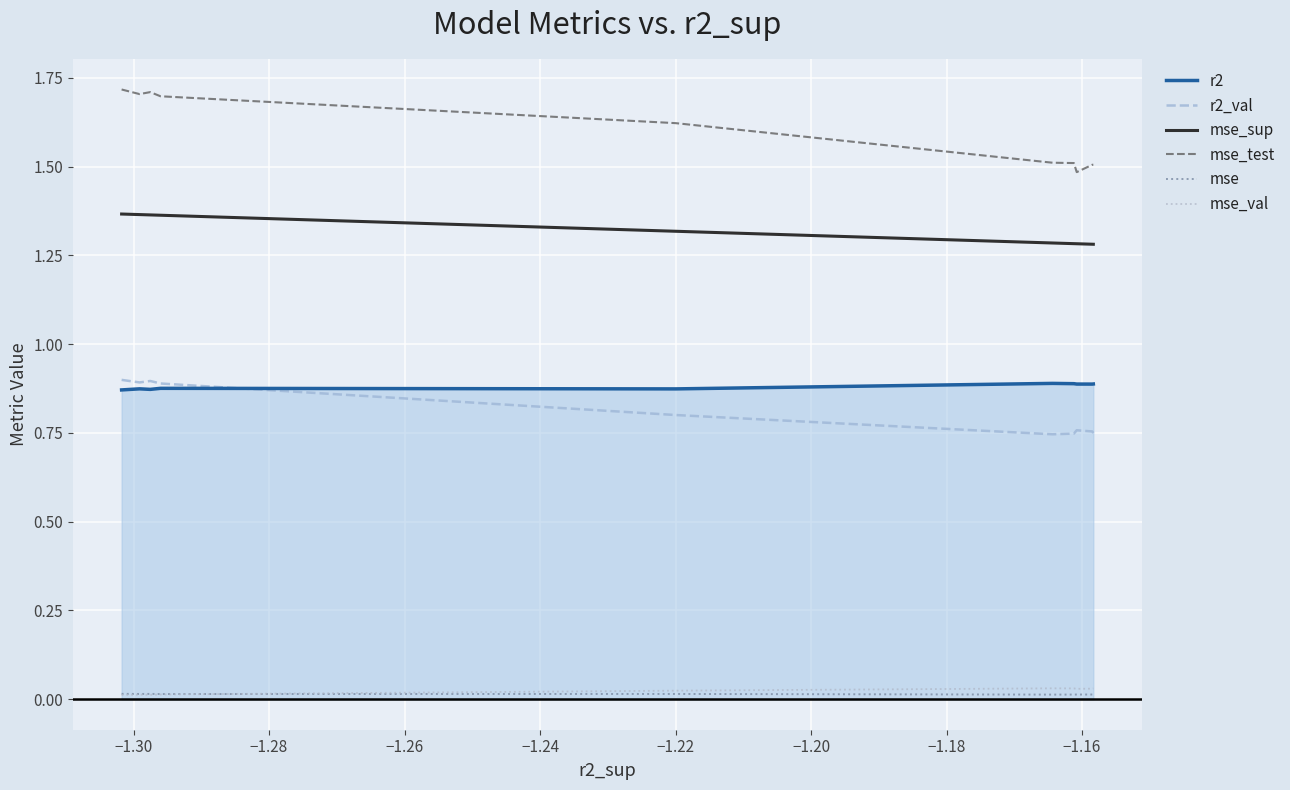

True or false: r2 and mse_sup intersect in this chart.

False